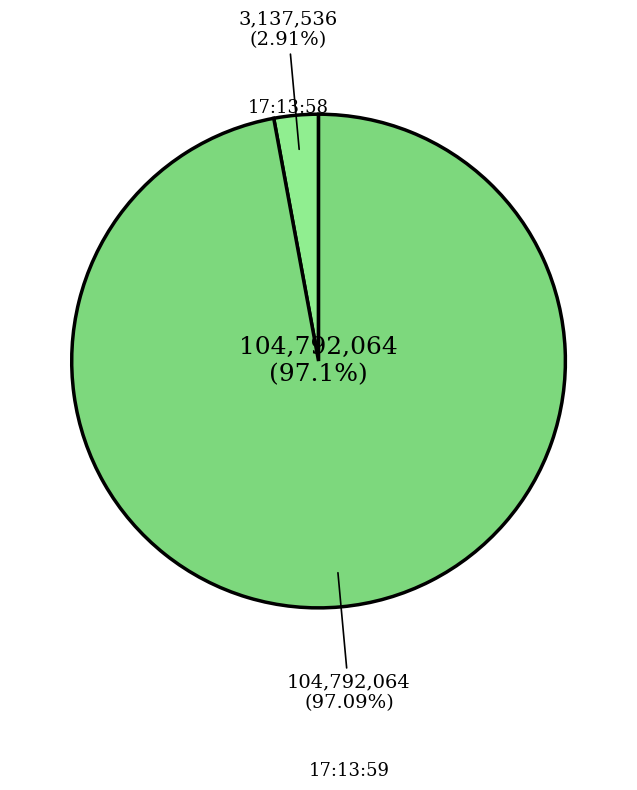

Count the number of slices in the pie.

2